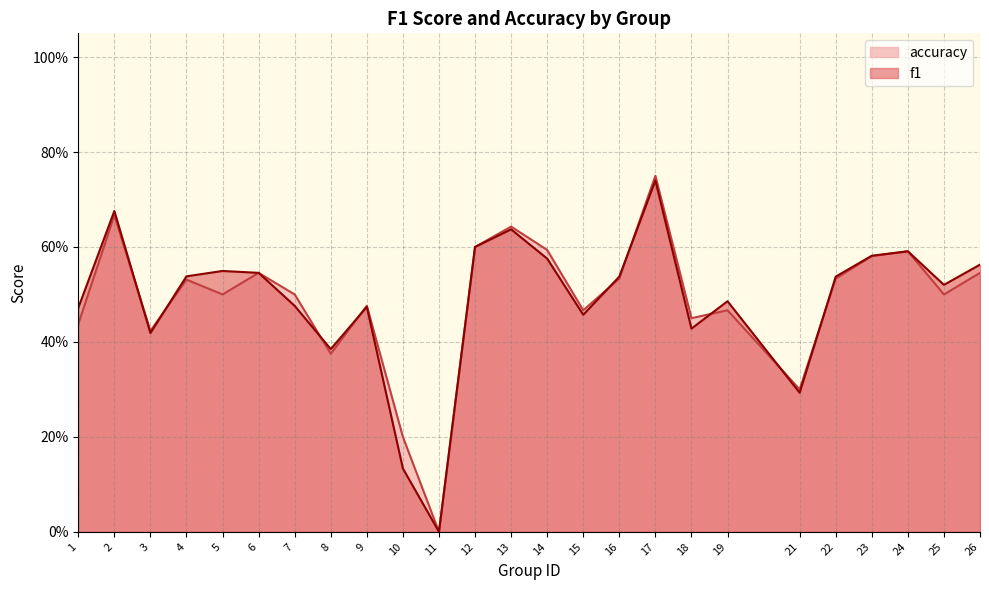

Which series has the largest range (max minus min)?

accuracy